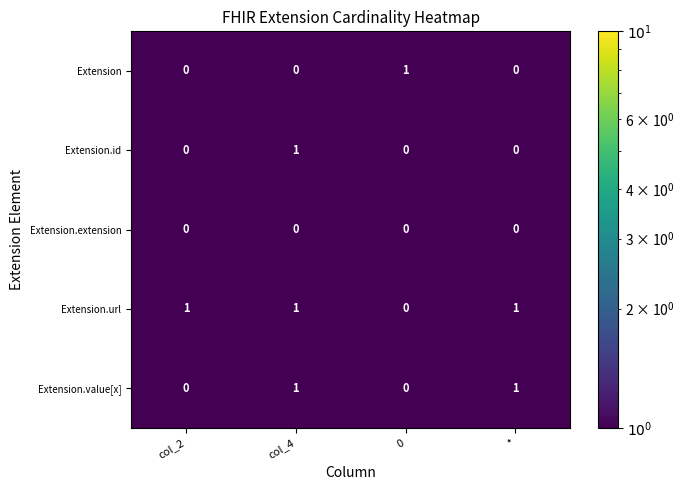

Is the value of Extension at col_2 greater than the value of Extension.url at *?

No